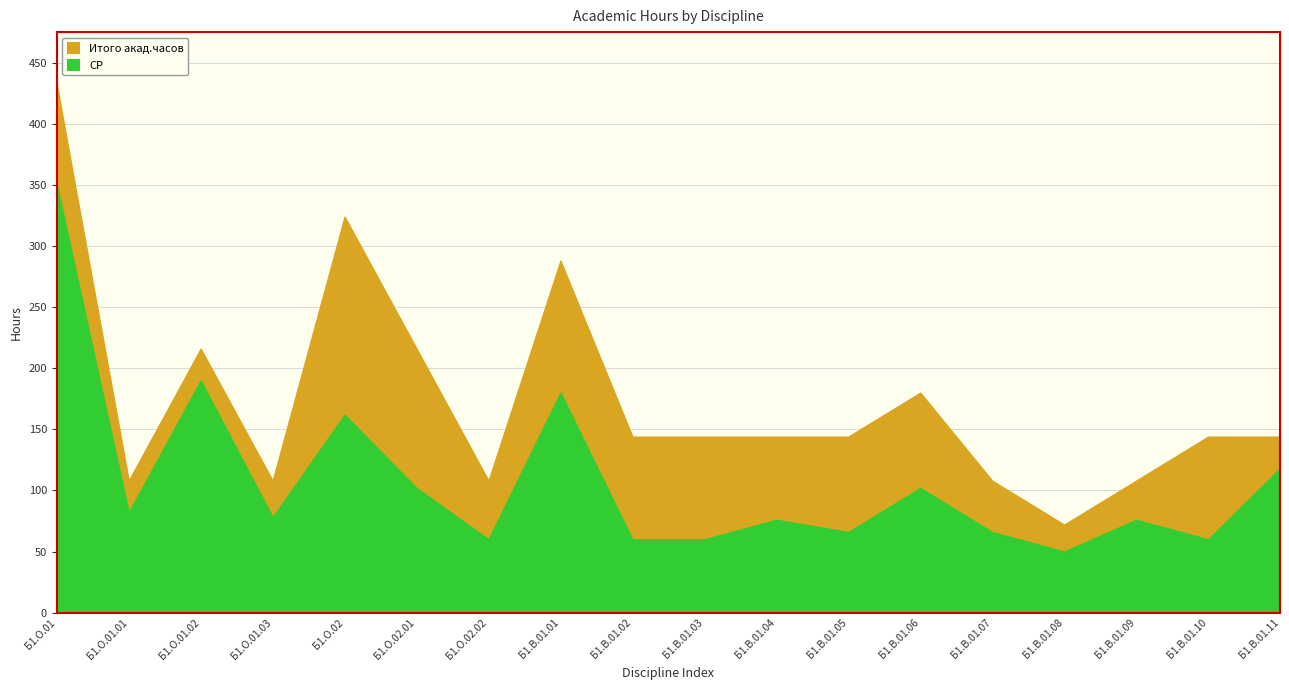

Is the value of СР at Б1.О.01.02 greater than the value of Итого акад.часов at Б1.В.01.09?

Yes